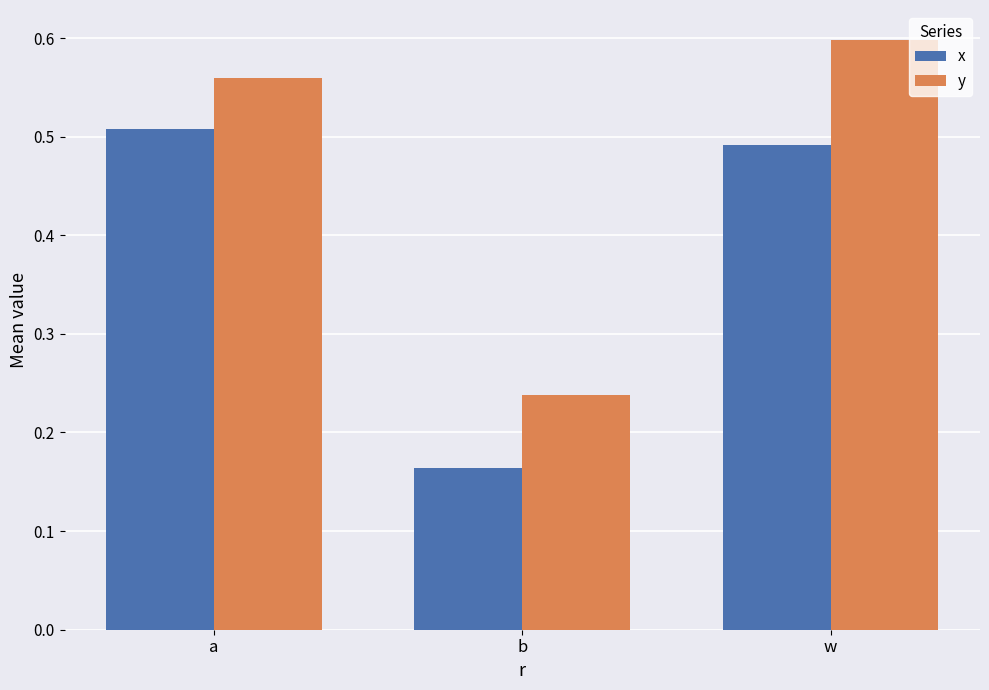

At how many categories does at least one series exceed 0?

3